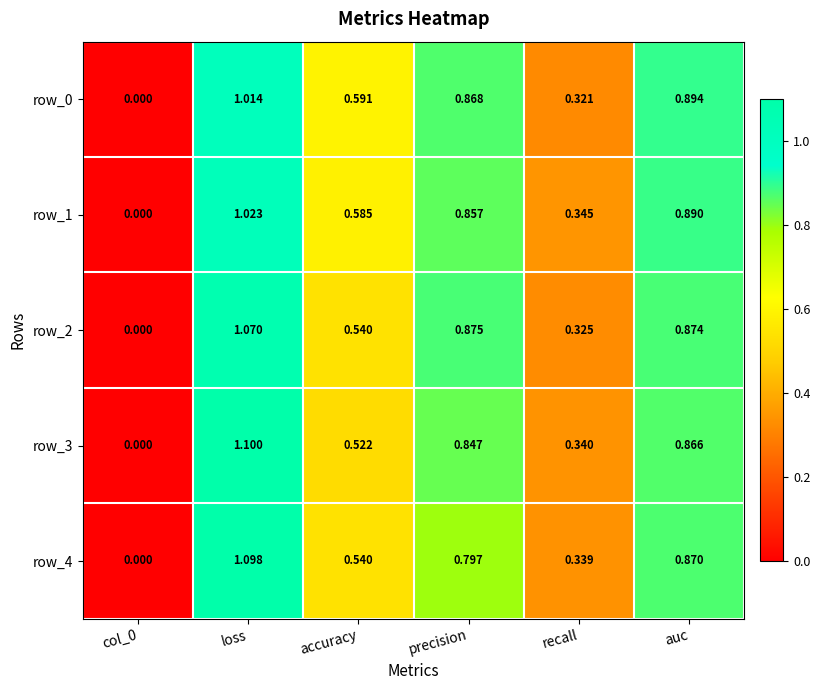

Rank the series by their maximum value, from lowest to highest.

row_0, row_1, row_2, row_4, row_3